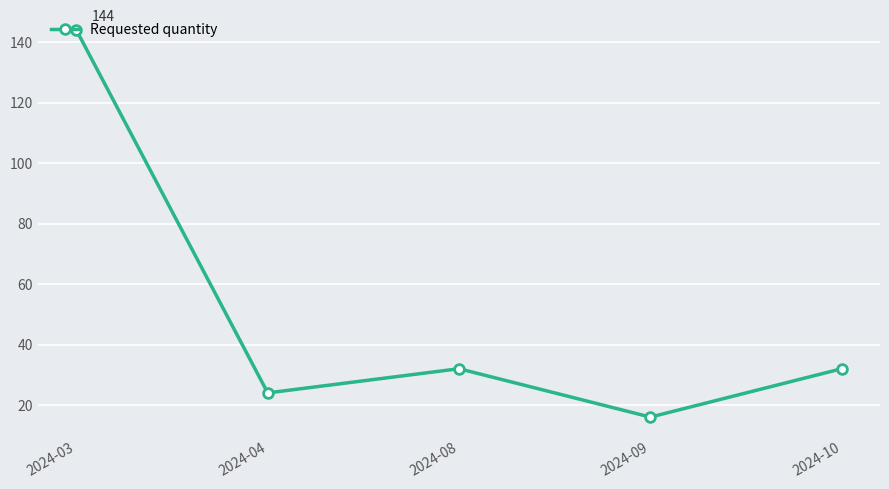

Between 2024-08 and 2024-04, which is larger?

2024-08